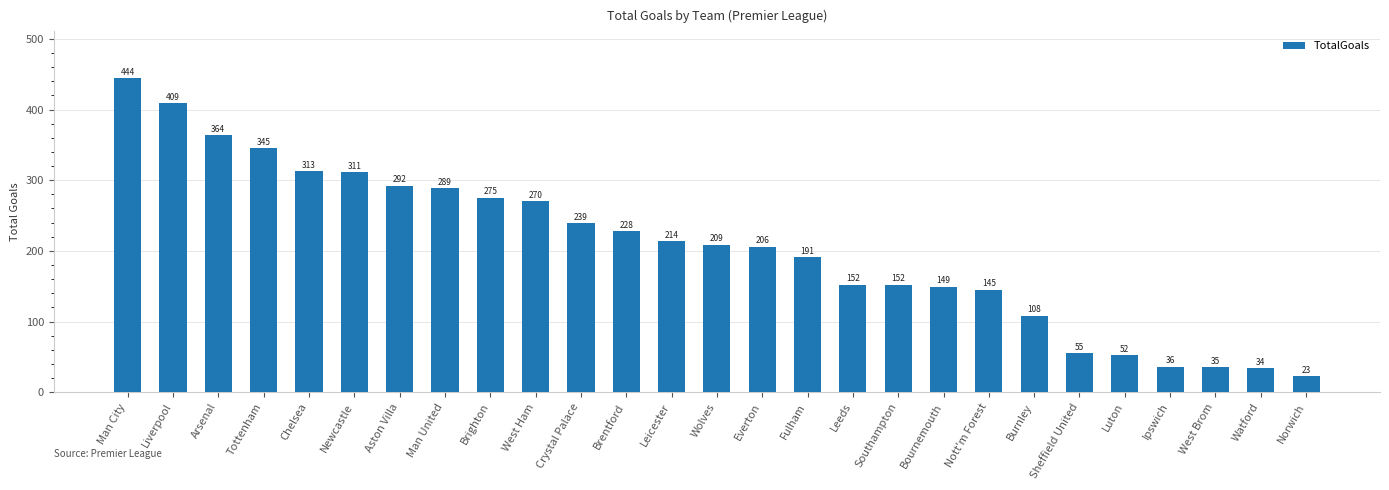

The value at Watford is 34. True or false?

True